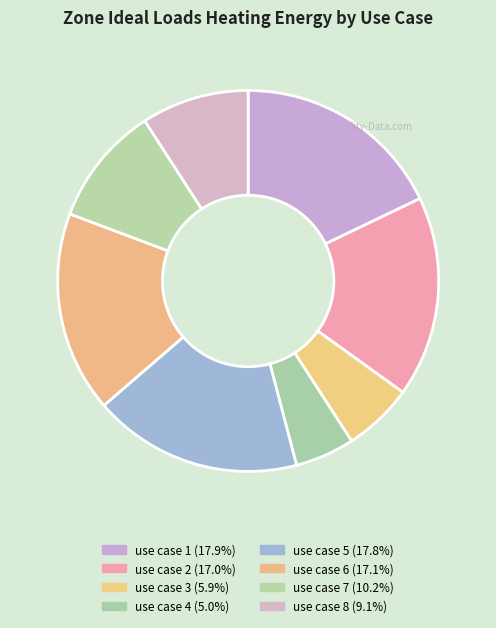

Which slice is the smallest?

use case 4